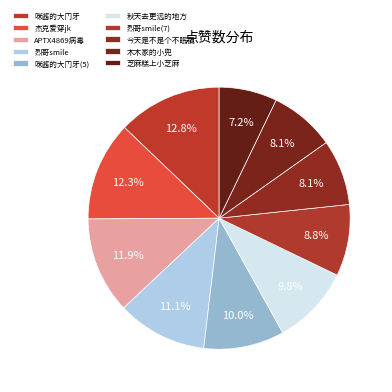

Do 咪酱的大门牙(5) and 秋天去更远的地方 together represent more than half of the pie?

No